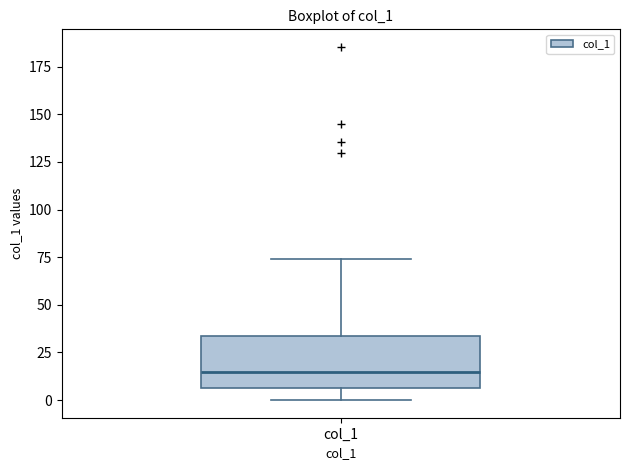

Read this box plot against the y-axis: the position of the median line, the range covered by the box, and the ends of both whiskers. The values are not printed on the chart, so give them approximately, as read against the axis.

median 15, box 5 to 35, whiskers 0 to 75